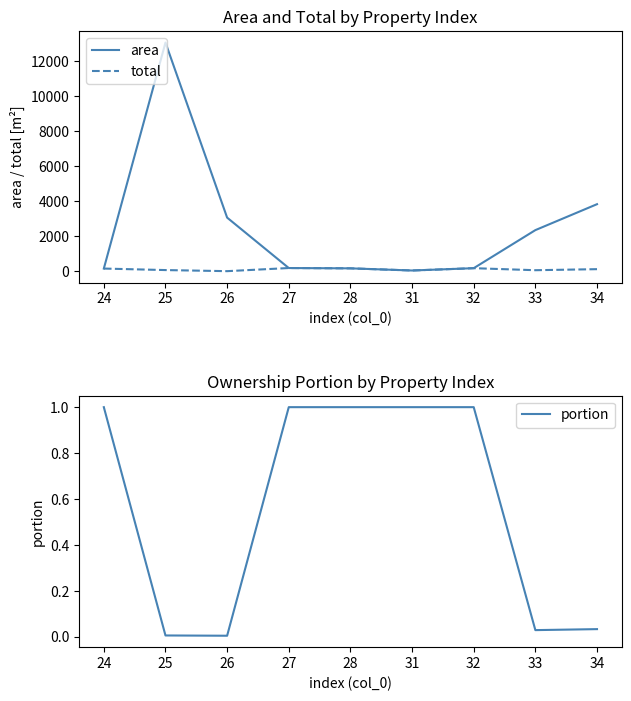

What is the value of the total point at the 1st from the left?

163.0